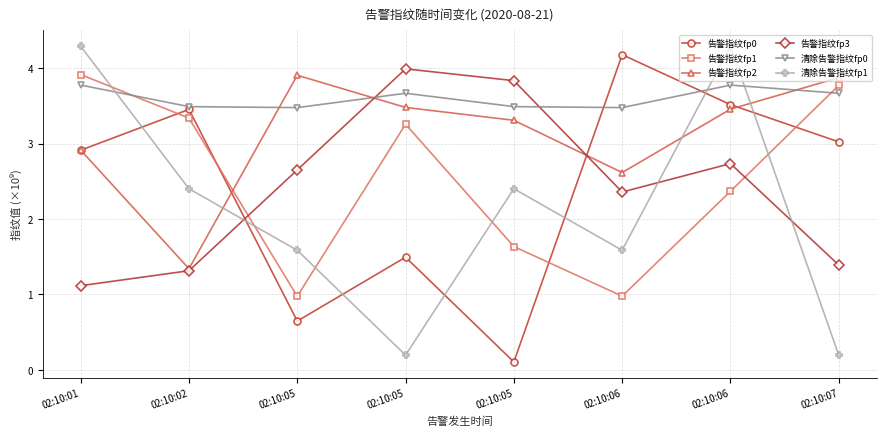

What is the difference between the maximum and second lowest values in the 告警指纹fp3 series?

2.7